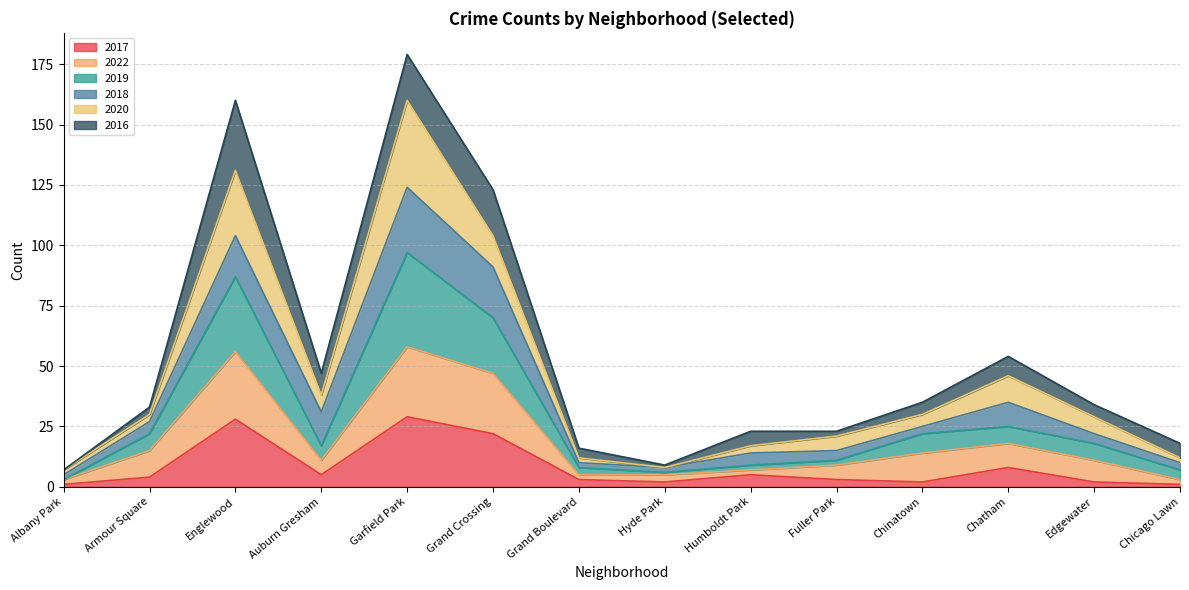

What is the total value across all series at Garfield Park?

179